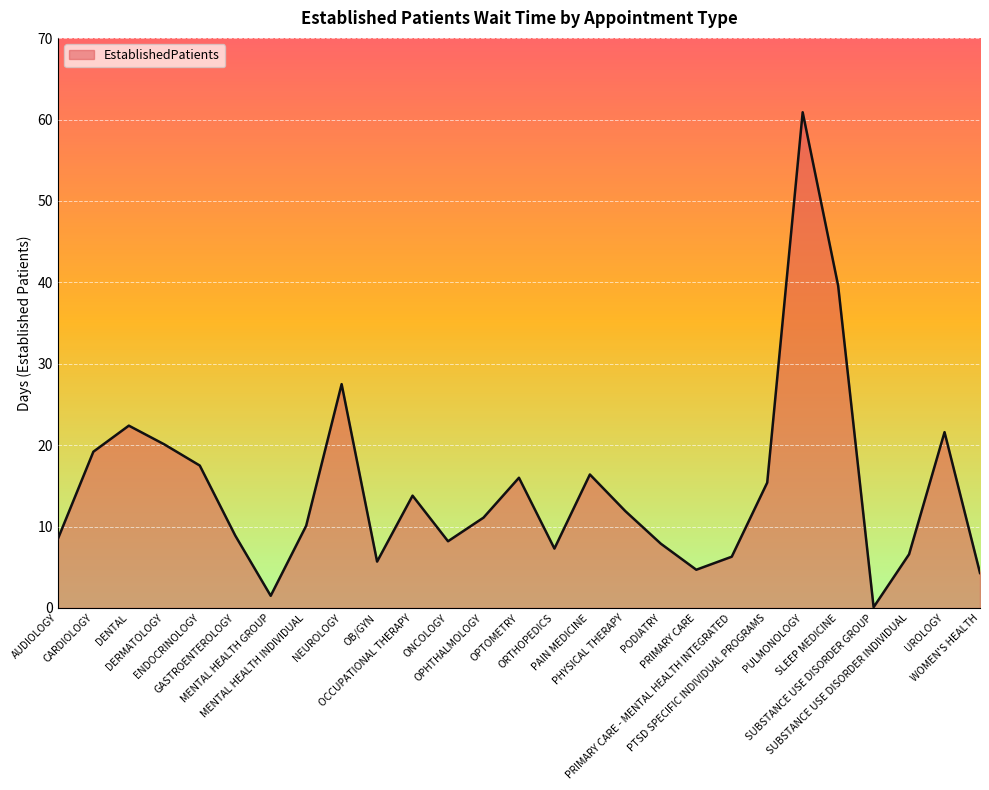

Reading left to right, list all the values displayed in this chart.

AUDIOLOGY=8.5	CARDIOLOGY=19.2	DENTAL=22.4	DERMATOLOGY=20.1	ENDOCRINOLOGY=17.5	GASTROENTEROLOGY=8.9	MENTAL HEALTH GROUP=1.5	MENTAL HEALTH INDIVIDUAL=10.1	NEUROLOGY=27.5	OB/GYN=5.7	OCCUPATIONAL THERAPY=13.8	ONCOLOGY=8.2	OPHTHALMOLOGY=11.1	OPTOMETRY=16.0	ORTHOPEDICS=7.3	PAIN MEDICINE=16.4	PHYSICAL THERAPY=11.9	PODIATRY=7.9	PRIMARY CARE=4.7	PRIMARY CARE - MENTAL HEALTH INTEGRATED=6.3	PTSD SPECIFIC INDIVIDUAL PROGRAMS=15.4	PULMONOLOGY=60.9	SLEEP MEDICINE=39.6	SUBSTANCE USE DISORDER GROUP=0.1	SUBSTANCE USE DISORDER INDIVIDUAL=6.6	UROLOGY=21.6	WOMEN'S HEALTH=4.3